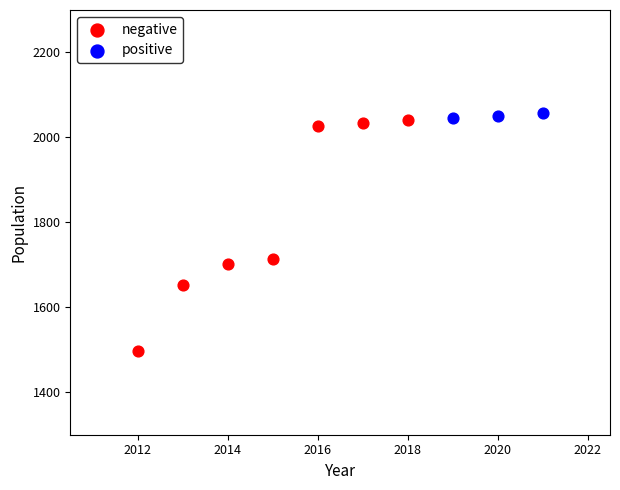

Which series has the widest spread of Y values?

negative